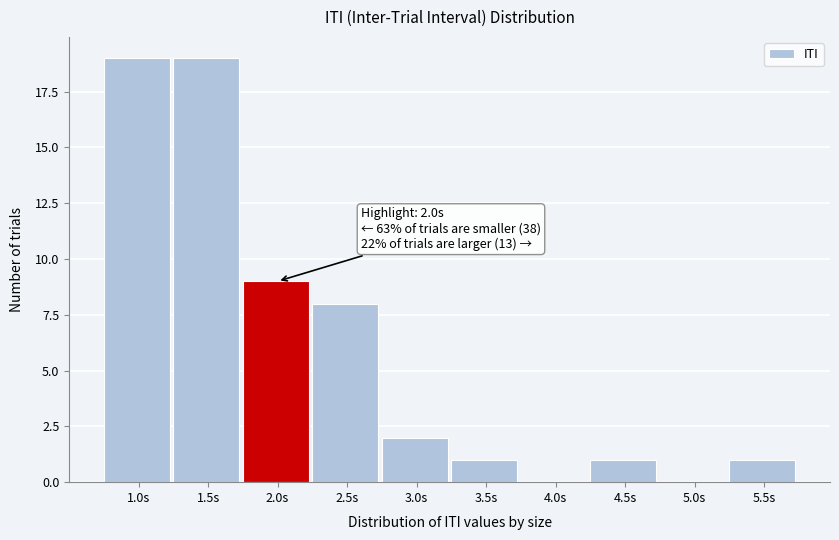

Reading left to right, what are all the values shown in this chart?

1.0s=19	1.5s=19	2.0s=9	2.5s=8	3.0s=2	3.5s=1	4.0s=0	4.5s=1	5.0s=0	5.5s=1